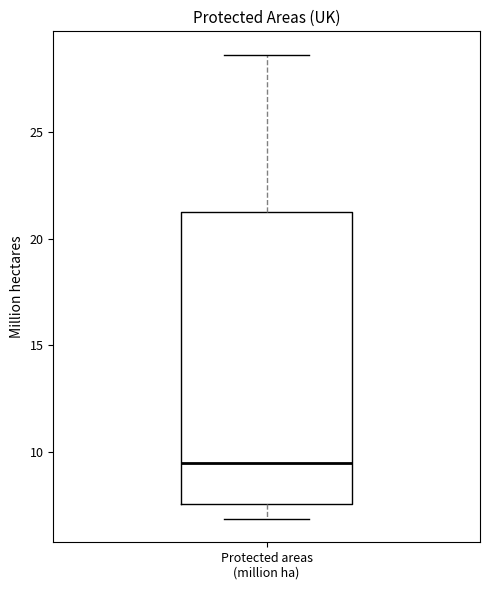

Transcribe this box plot: give where the median line is, the range the box spans, and where the two whiskers end, as read against the y-axis. The values are not printed on the chart, so give them approximately, as read against the axis.

median 9.5, box 7.5 to 21.0, whiskers 7.0 to 28.5